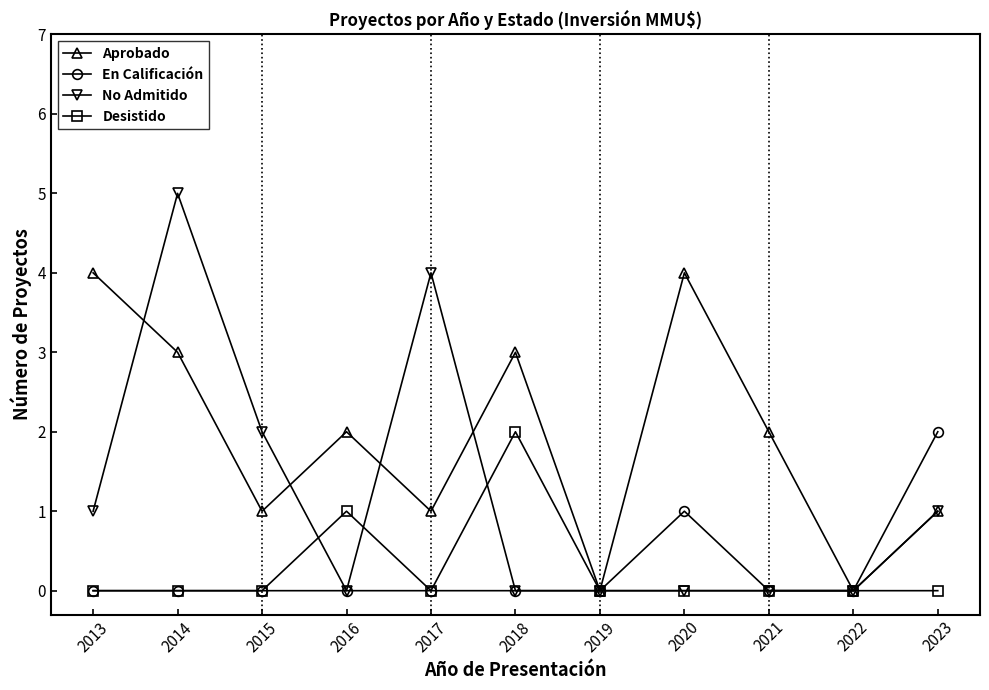

What is the difference between the maximum and second lowest values in the Aprobado series?

4